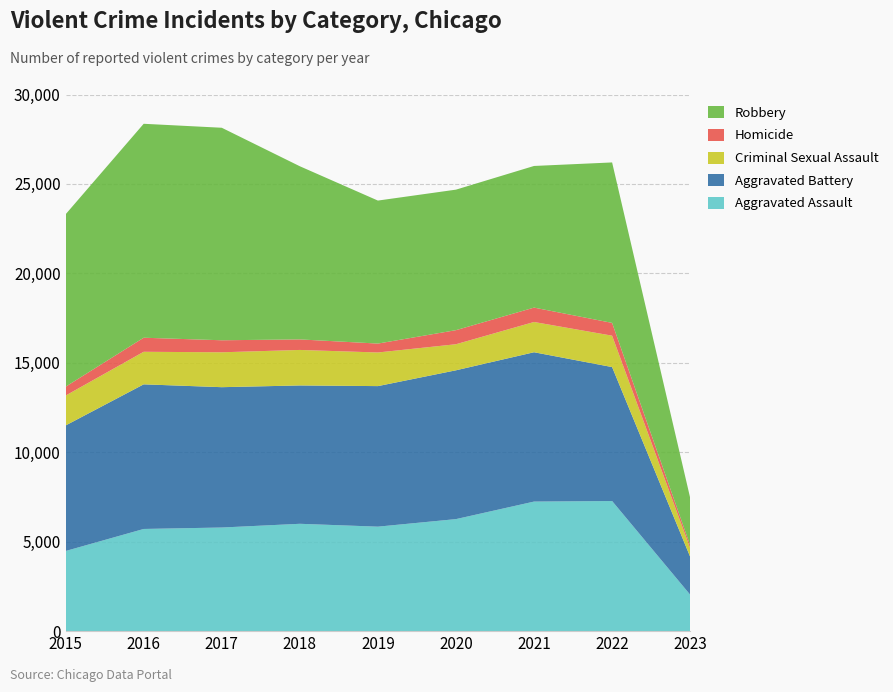

Reading right to left, what are all the values shown in this chart?

Aggravated Assault: 2023=2036	2022=7274	2021=7243	2020=6263	2019=5841	2018=6001	2017=5793	2016=5712	2015=4480
Aggravated Battery: 2023=2119	2022=7488	2021=8348	2020=8319	2019=7857	2018=7734	2017=7845	2016=8085	2015=7018
Criminal Sexual Assault: 2023=485	2022=1755	2021=1692	2020=1457	2019=1880	2018=1985	2017=1951	2016=1820	2015=1671
Homicide: 2023=155	2022=715	2021=804	2020=787	2019=498	2018=589	2017=672	2016=786	2015=496
Robbery: 2023=2654	2022=8970	2021=7918	2020=7855	2019=7994	2018=9680	2017=11880	2016=11960	2015=9638